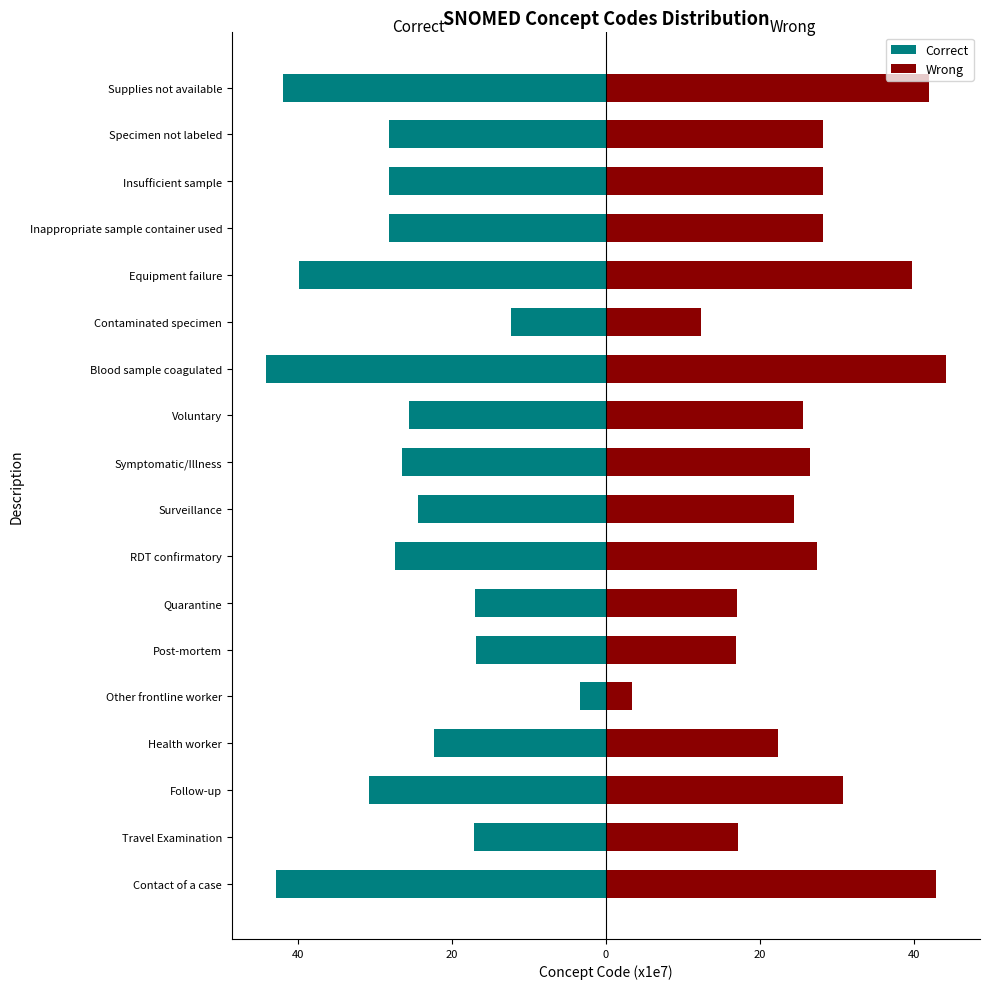

Is the value of Wrong at Voluntary greater than the value of Correct at Contaminated specimen?

Yes